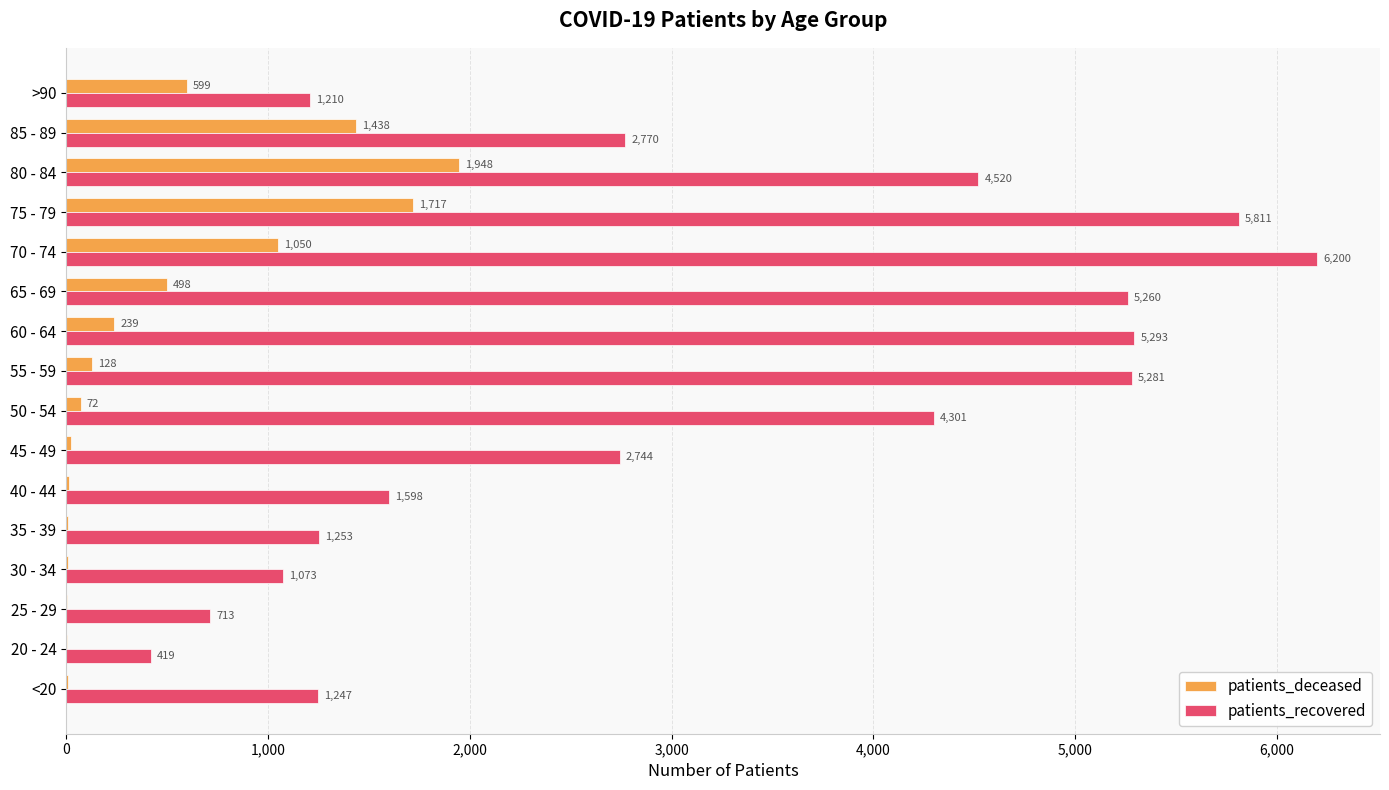

At which label is patients_deceased closest to 975?

70 - 74